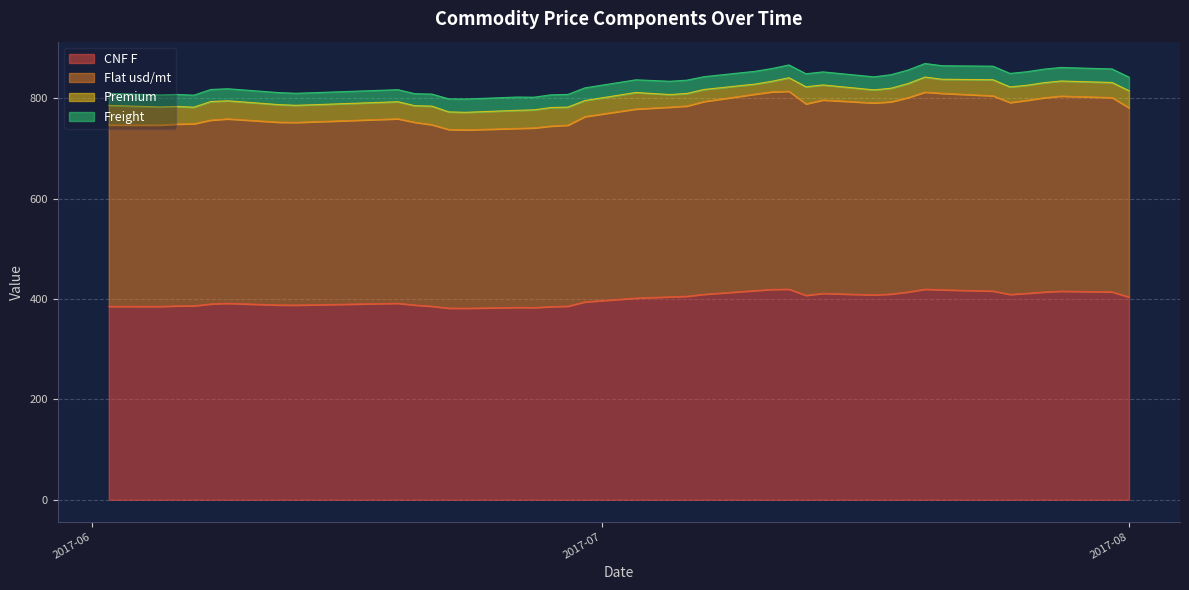

What is the maximum value for CNF F?

419.8